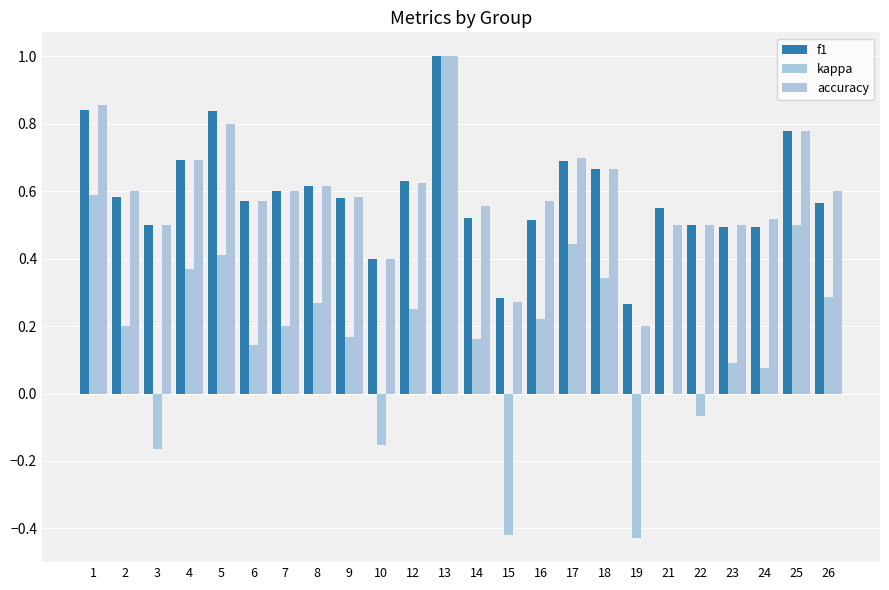

The f1 series shows 1.0 at 17. True or false?

False